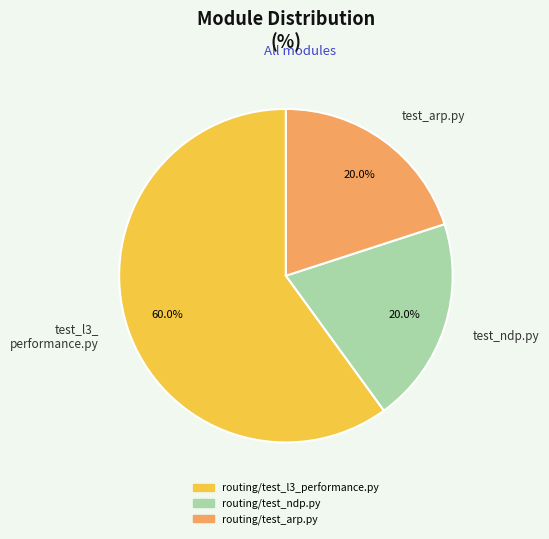

What is the ratio of the value at test_l3_ performance.py to the value at test_ndp.py?

3.0